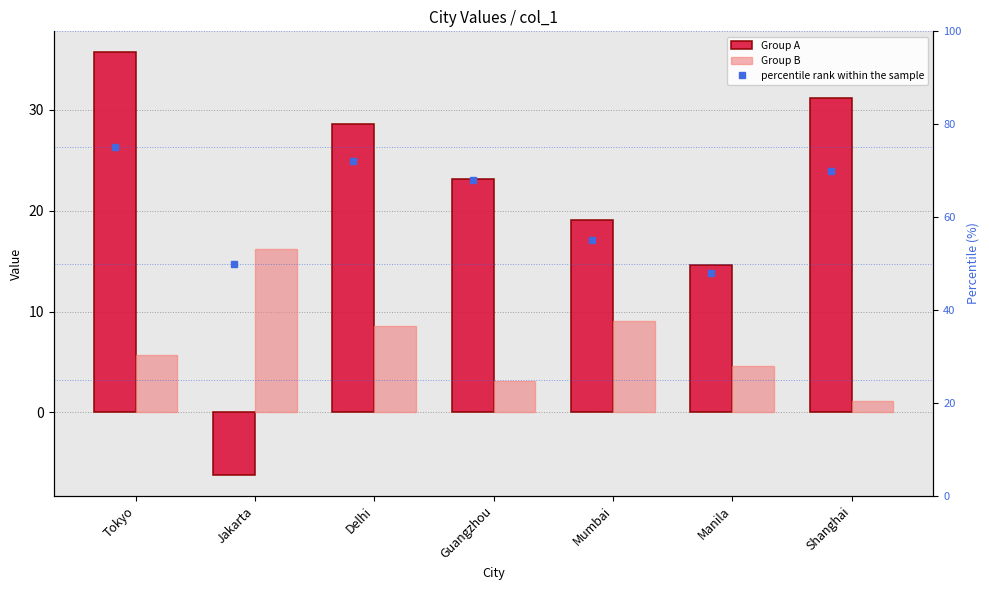

Which category has the highest value across all series?

Tokyo